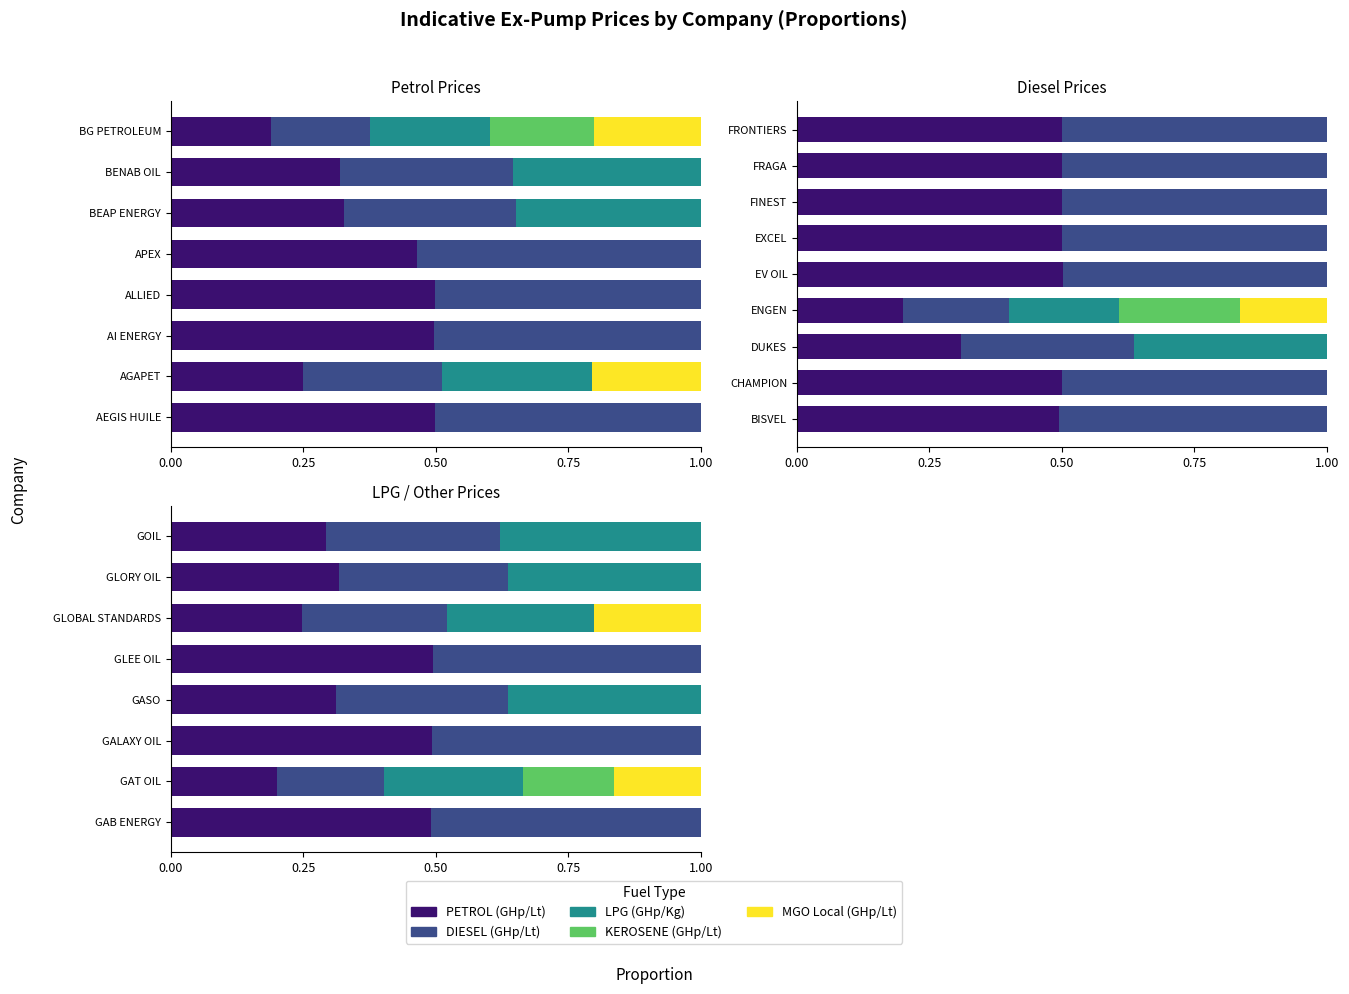

What is the spread (max minus min) of values at GLEE OIL?

0.5